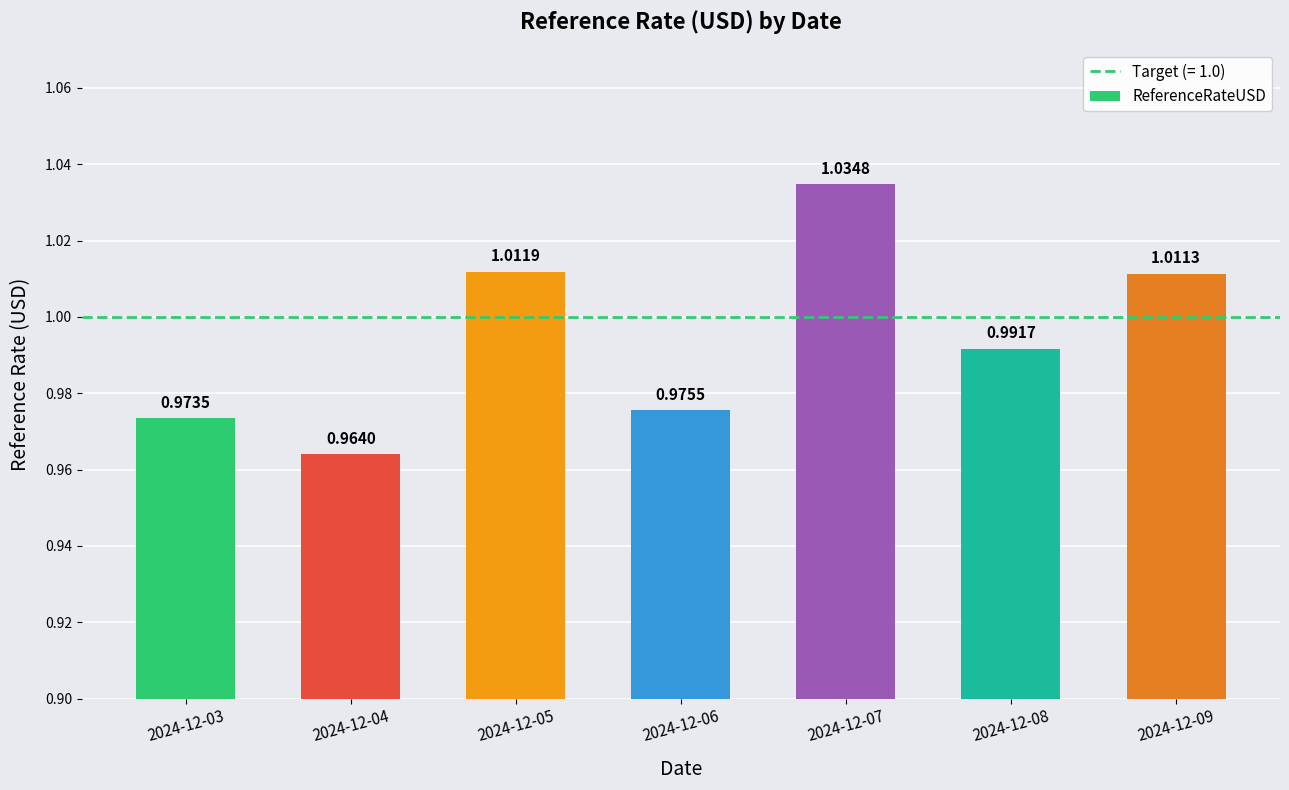

Count the values in the range 0 to 1.

4